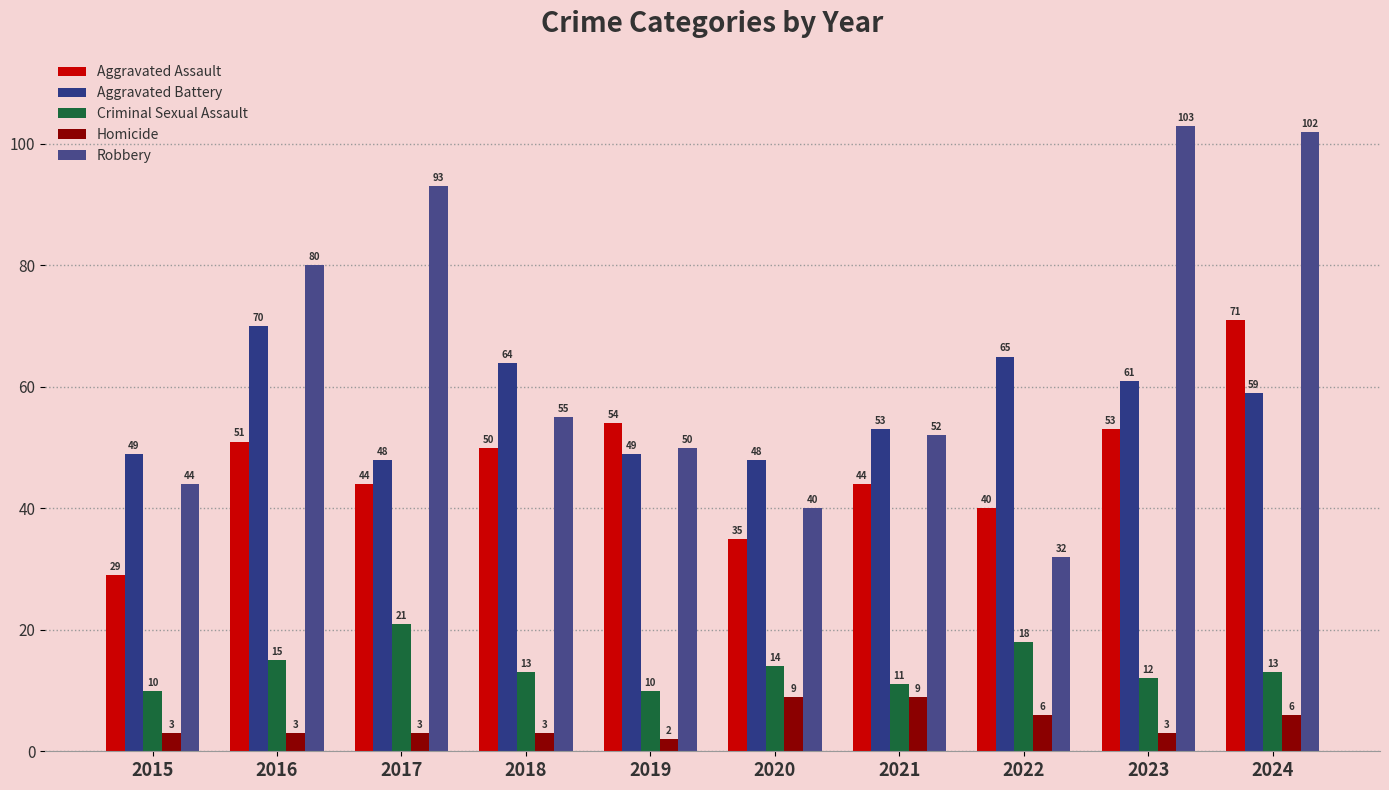

Reading right to left, extract all data points from this chart.

Aggravated Assault: 71	53	40	44	35	54	50	44	51	29
Aggravated Battery: 59	61	65	53	48	49	64	48	70	49
Criminal Sexual Assault: 13	12	18	11	14	10	13	21	15	10
Homicide: 6	3	6	9	9	2	3	3	3	3
Robbery: 102	103	32	52	40	50	55	93	80	44